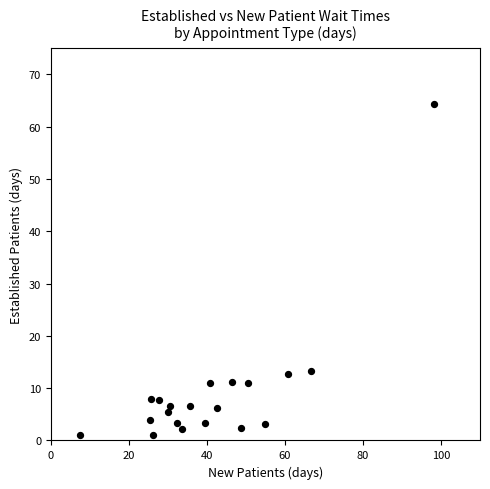

What is the range of X values (max minus min)?

90.6